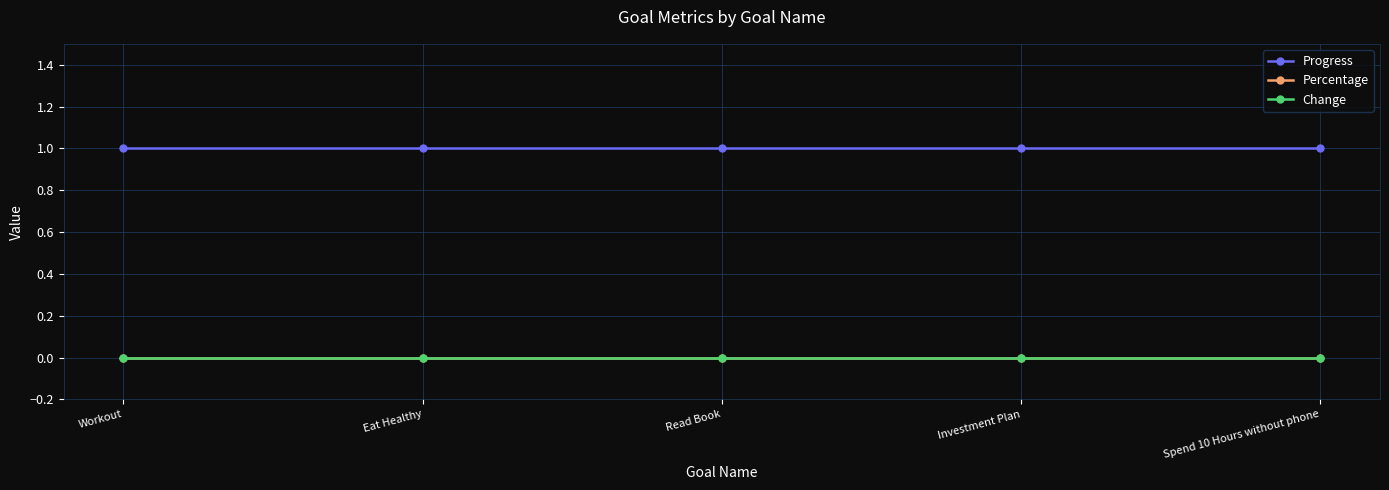

Rank the series by their maximum value, from lowest to highest.

Percentage, Change, Progress